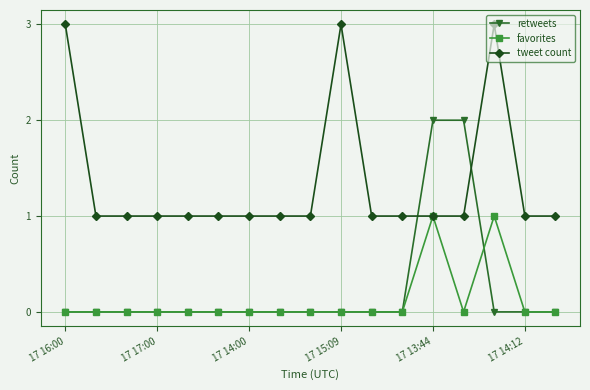

True or false: tweet count has more than 0 points higher than both neighbors.

True